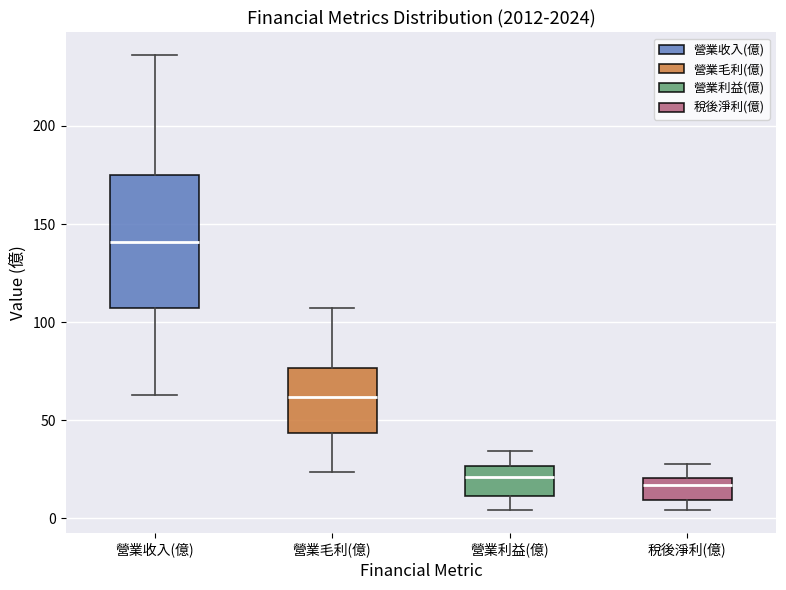

Comparing the boxes themselves (not the whiskers), which one is the tallest?

營業收入(億)